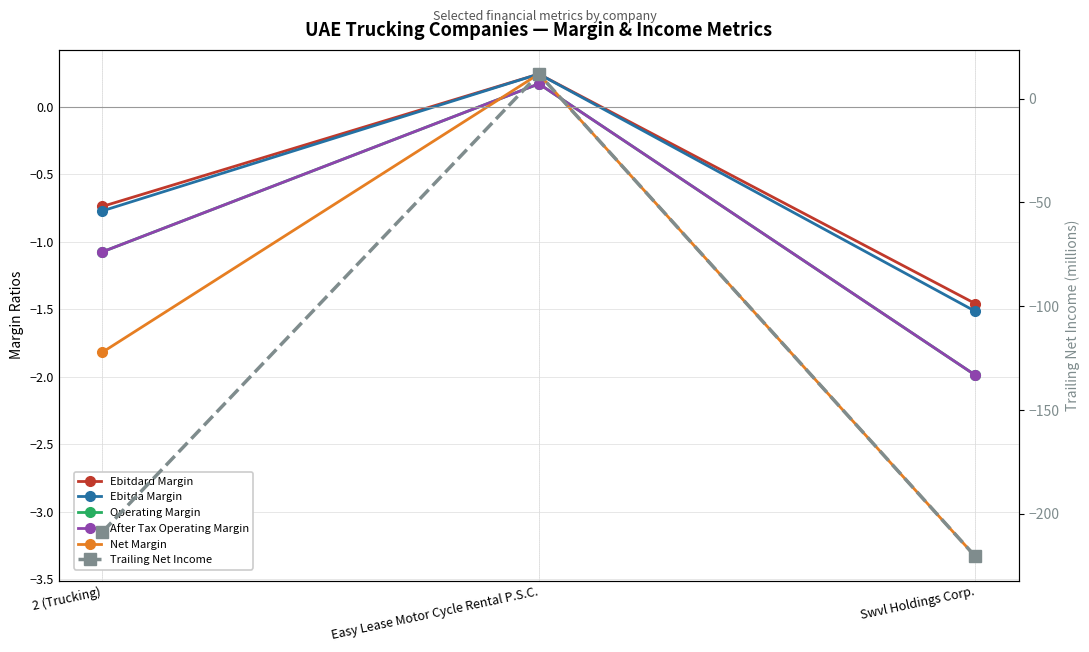

At which category is the sum across all series the highest?

Easy Lease Motor Cycle Rental P.S.C.